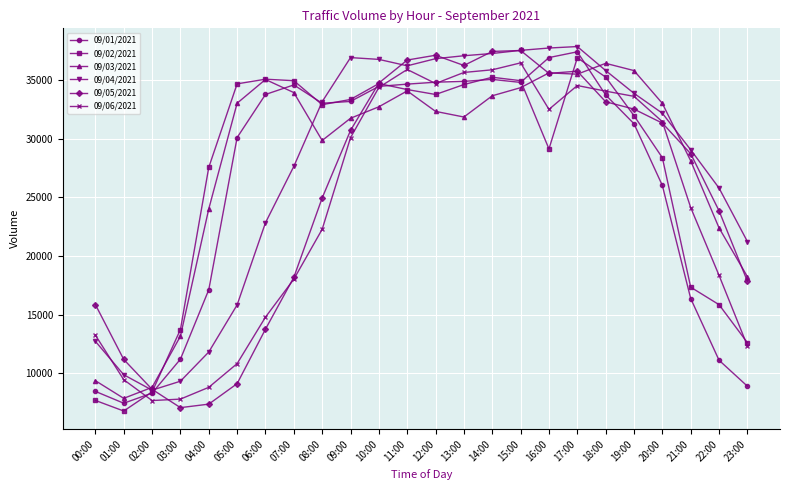

What is the value of the 09/01/2021 point at the 16th from the left?

34786.1